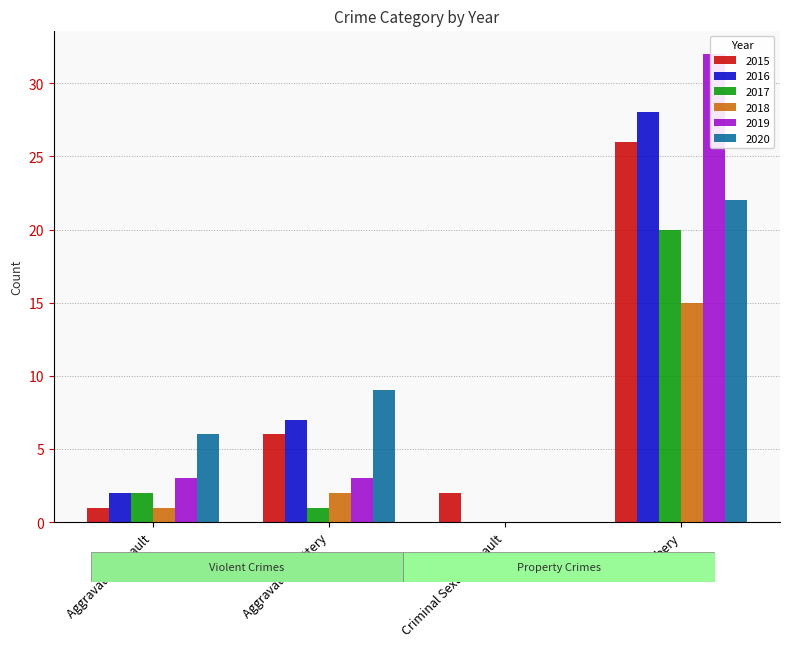

What position from the left is Aggravated Assault?

1